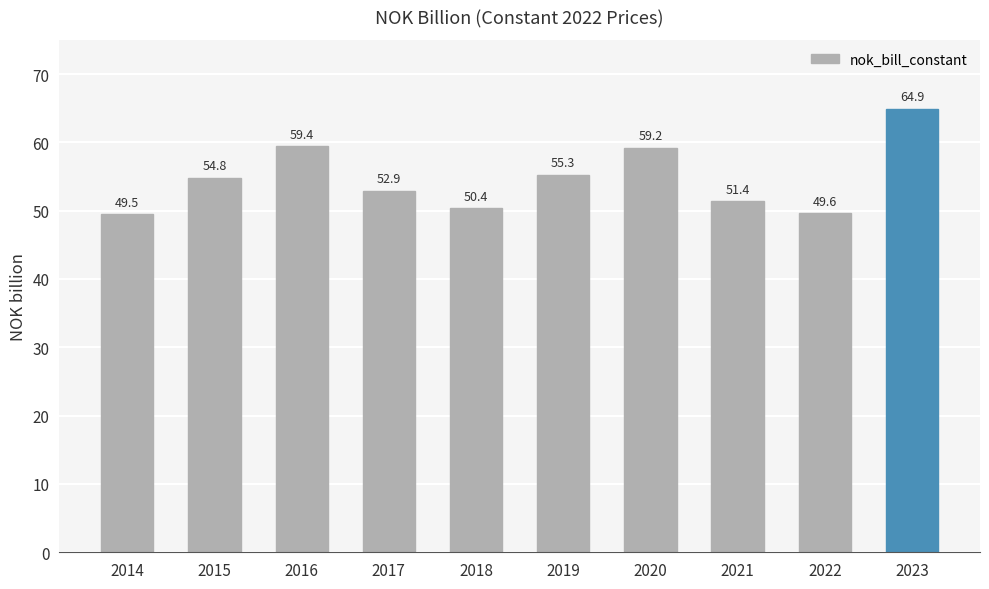

What is the difference between the second highest and minimum values?

9.9